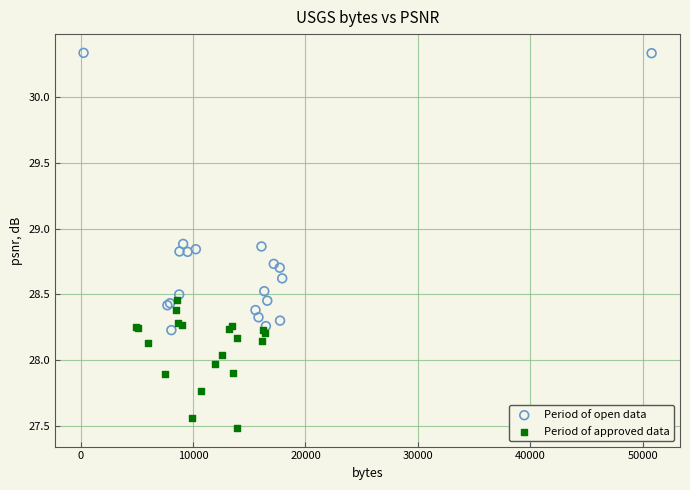

Which series reaches the minimum Y coordinate?

Period of approved data